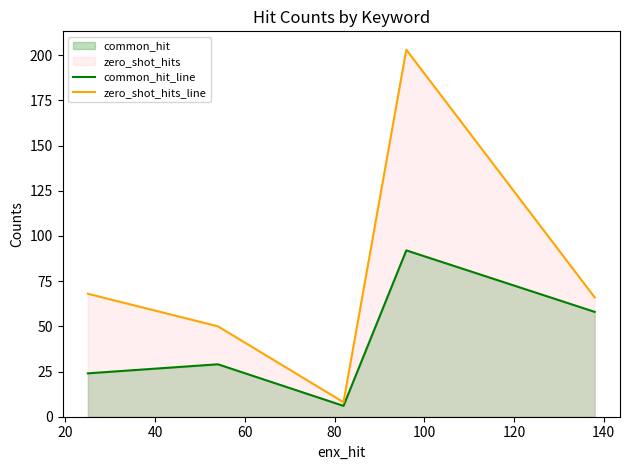

Which series has the widest spread of values?

zero_shot_hits_line